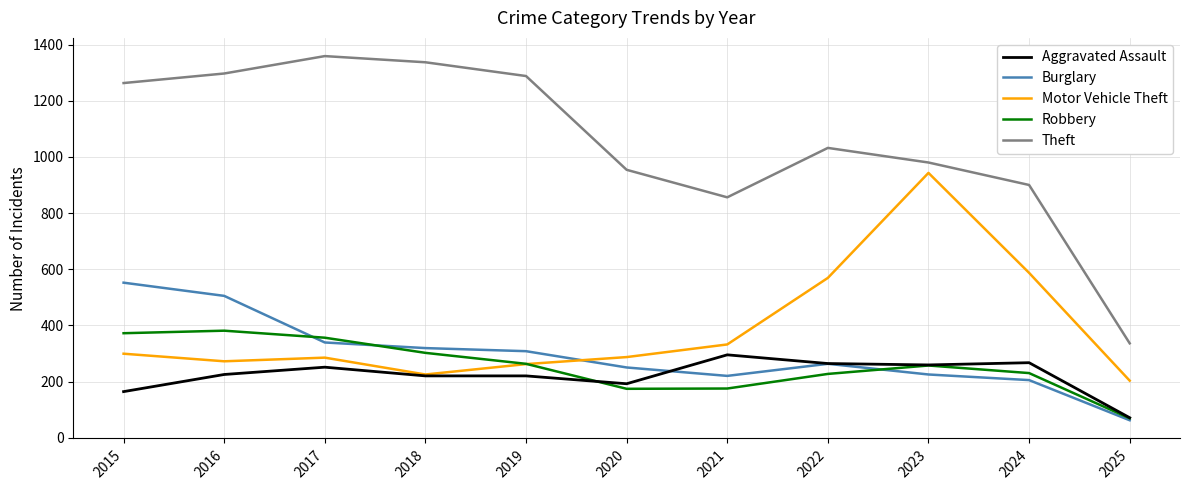

Which label corresponds to the smallest value in the chart?

2025